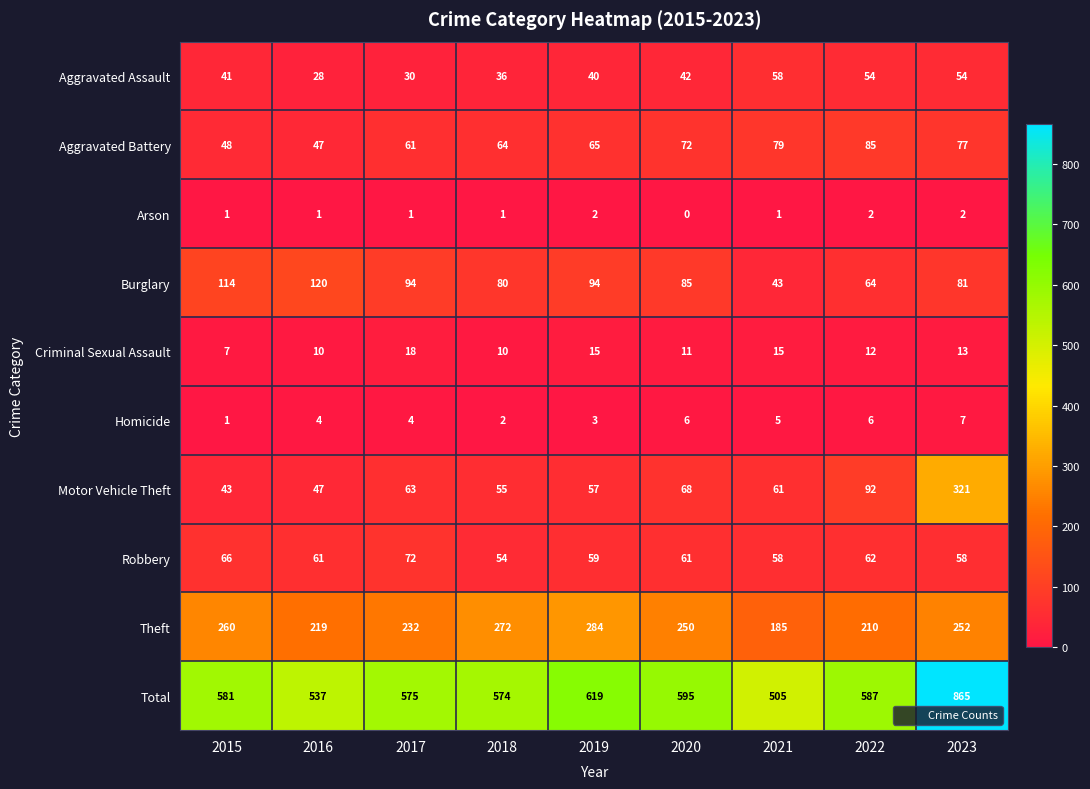

At how many categories does at least one series exceed 467?

9